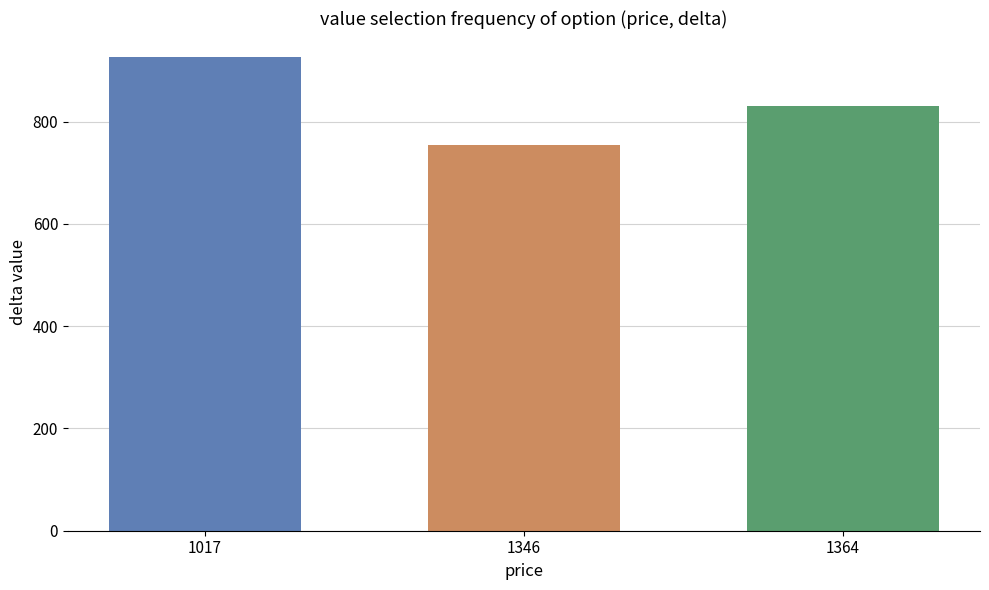

Is it true that the value at 1364 is 831.0?

True